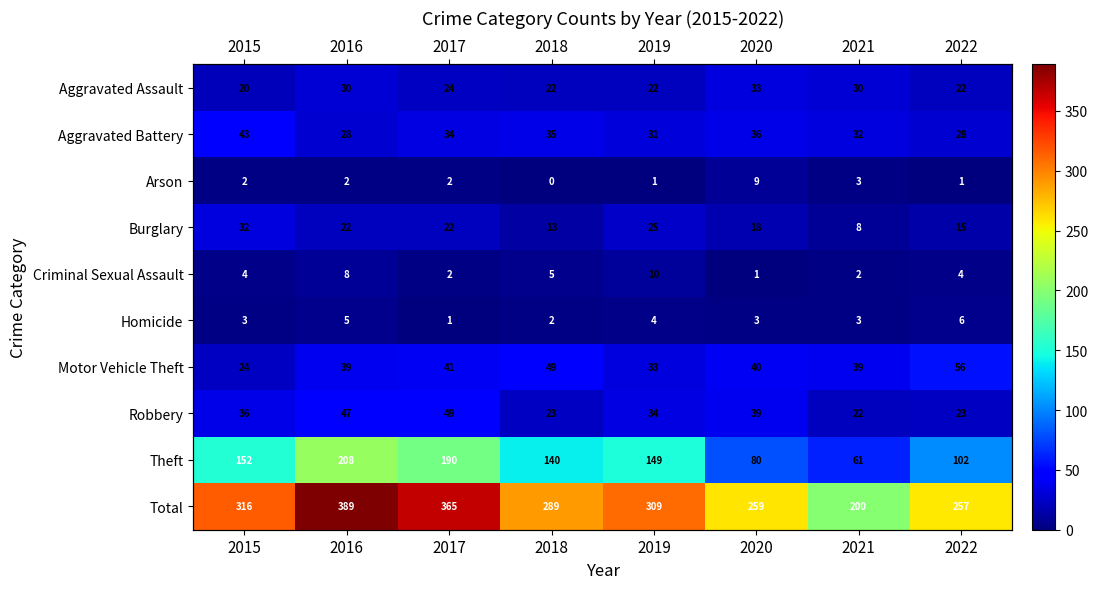

Which series has the largest total across all categories?

Total